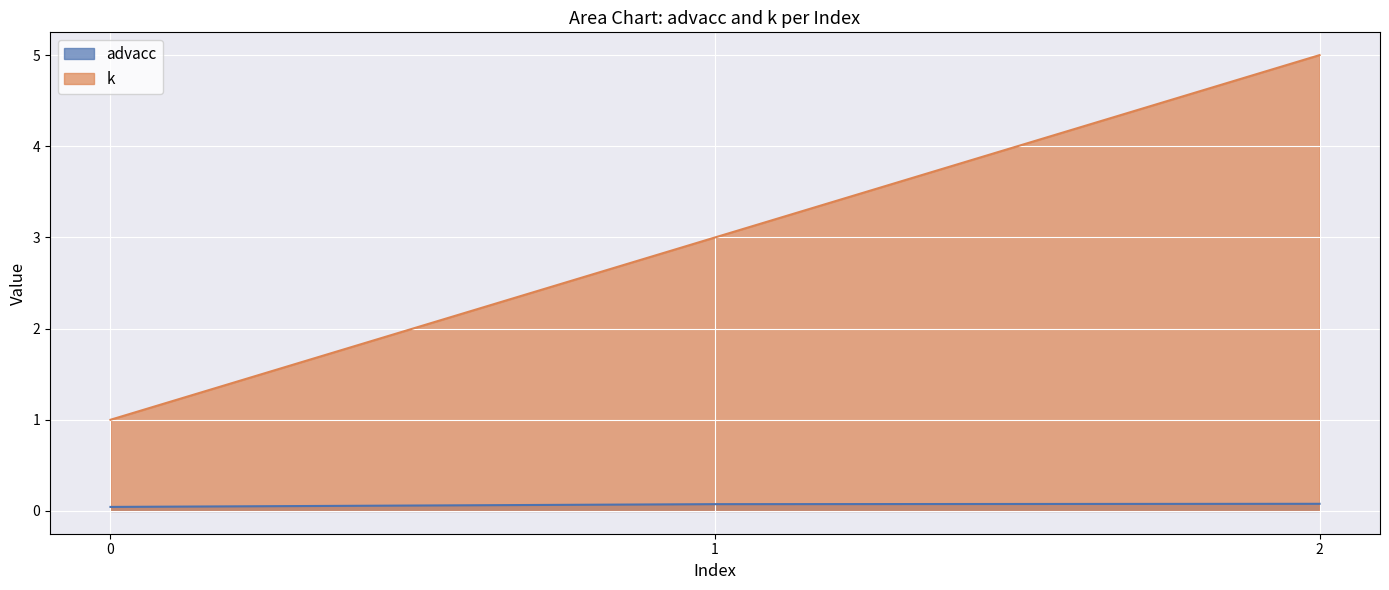

Which category has the highest value across all series?

2